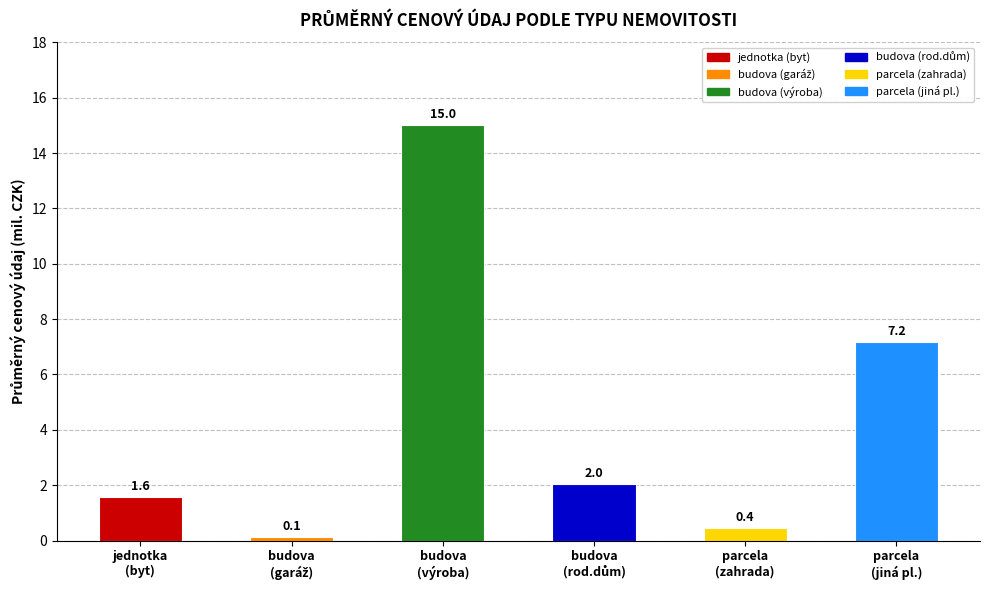

At which label is the value closest to 7?

parcela
(jiná pl.)